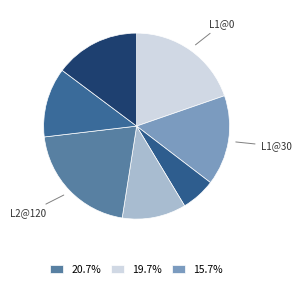

Which slice is the largest?

L2@120